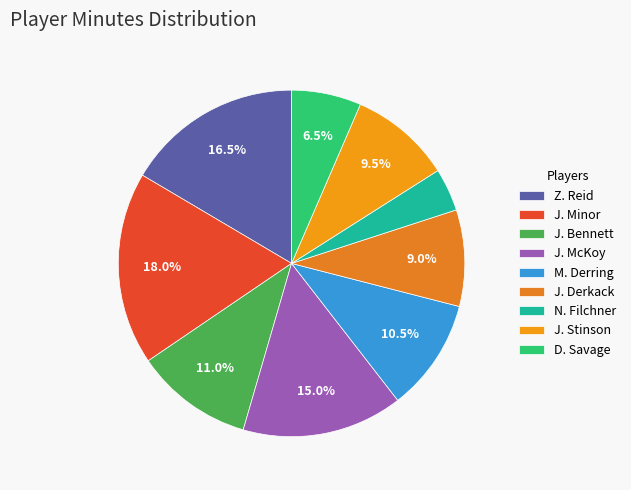

Count the number of slices in the pie.

9